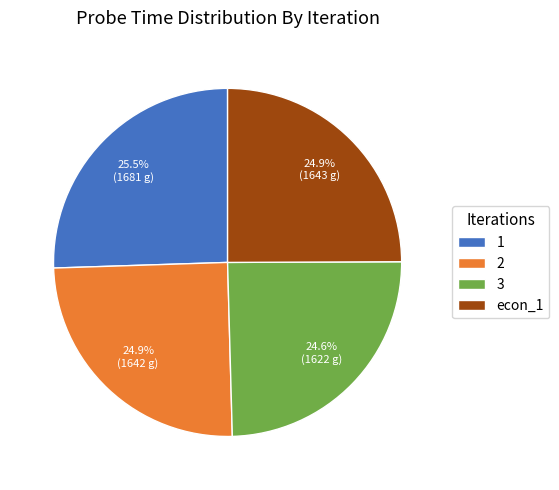

Is there any slice that represents more than half of the pie?

No